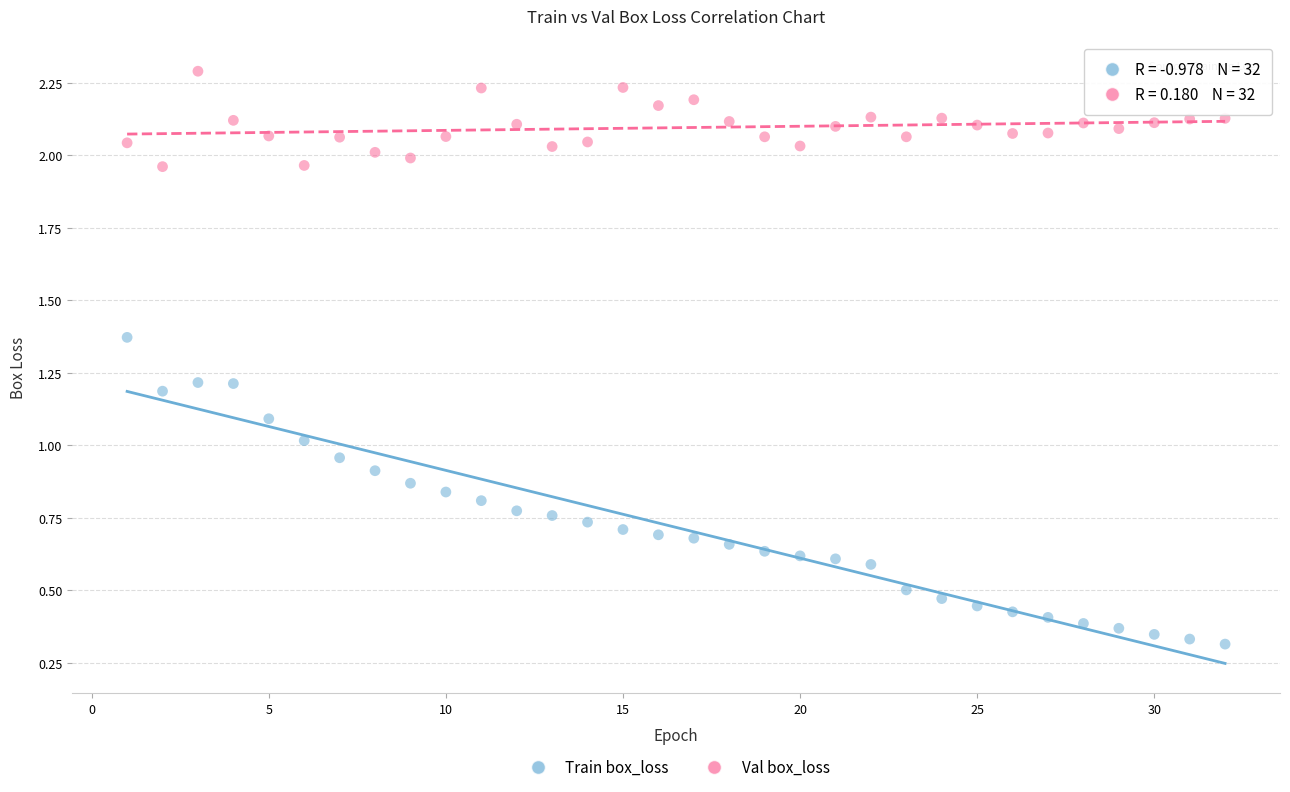

Which series reaches the minimum Y coordinate?

Train box_loss